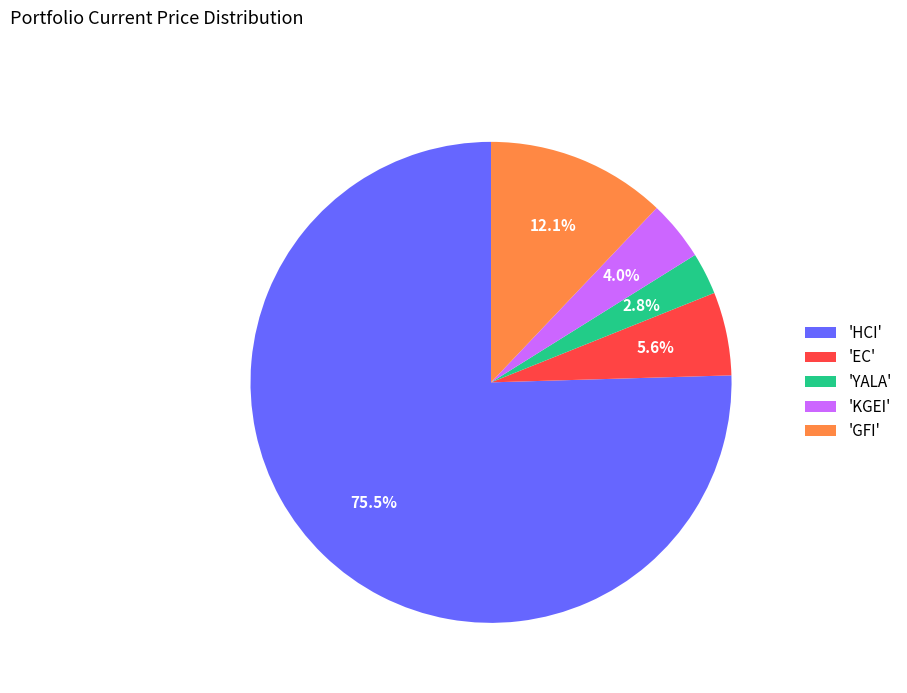

Which category accounts for the majority?

'HCI'